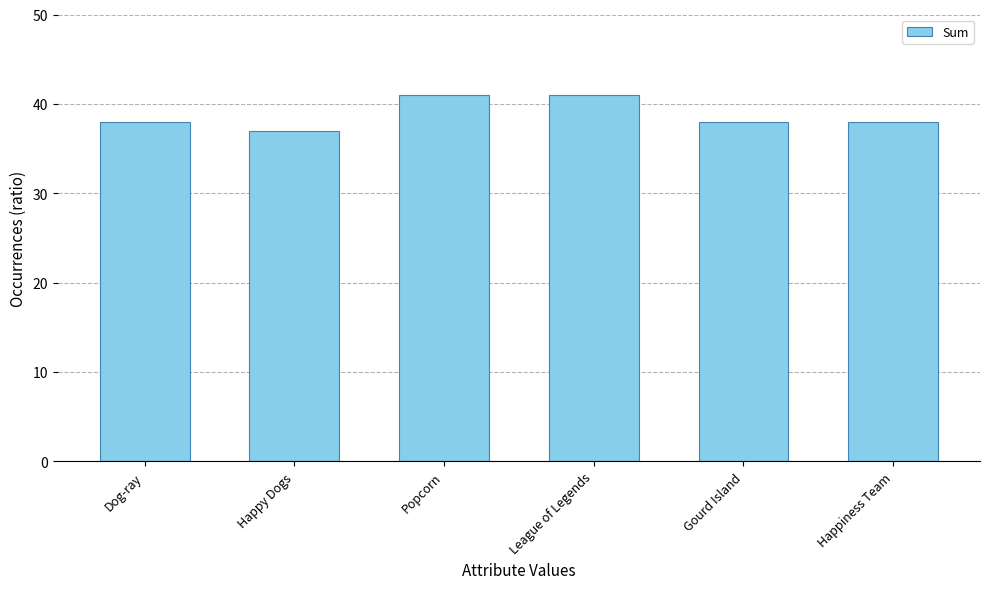

What is the average value?

39